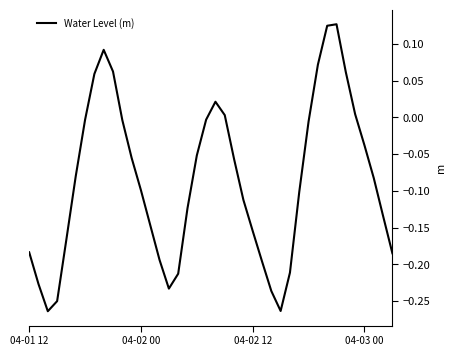

What is the difference between the maximum and minimum values?

0.4